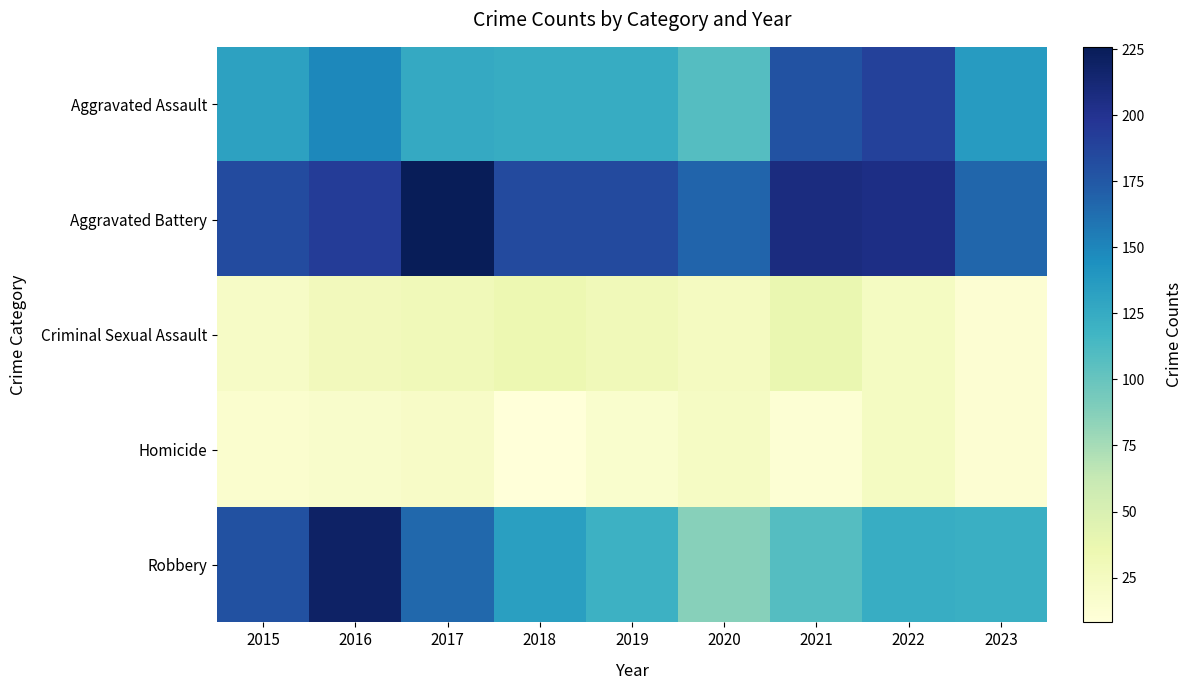

Reading left to right, transcribe all the data shown in this chart.

Aggravated Assault: 2015=132	2016=149	2017=126	2018=124	2019=124	2020=108	2021=179	2022=190	2023=136
Aggravated Battery: 2015=183	2016=193	2017=226	2018=184	2019=184	2020=168	2021=208	2022=205	2023=167
Criminal Sexual Assault: 2015=21	2016=28	2017=30	2018=35	2019=30	2020=25	2021=37	2022=24	2023=13
Homicide: 2015=15	2016=18	2017=20	2018=8	2019=16	2020=22	2021=12	2022=24	2023=13
Robbery: 2015=180	2016=220	2017=166	2018=134	2019=120	2020=87	2021=108	2022=123	2023=122